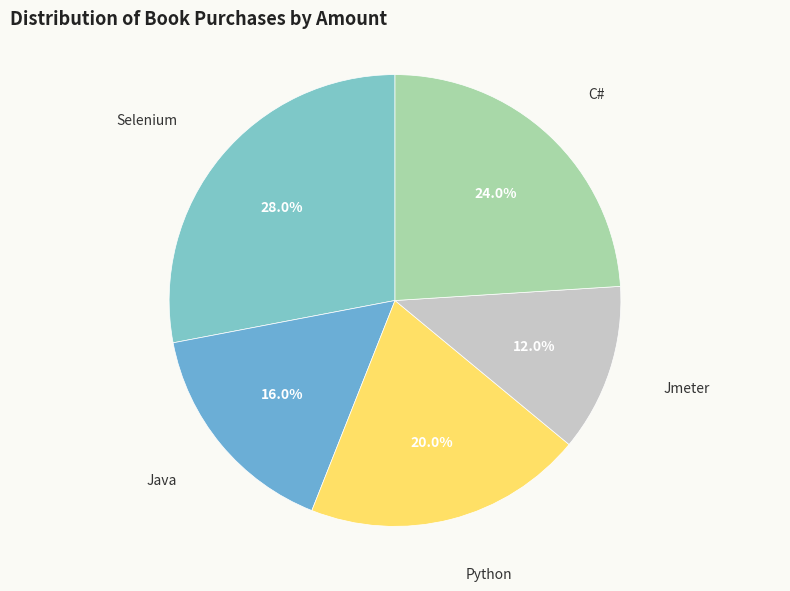

Is it true that Jmeter is 12% of the pie?

True